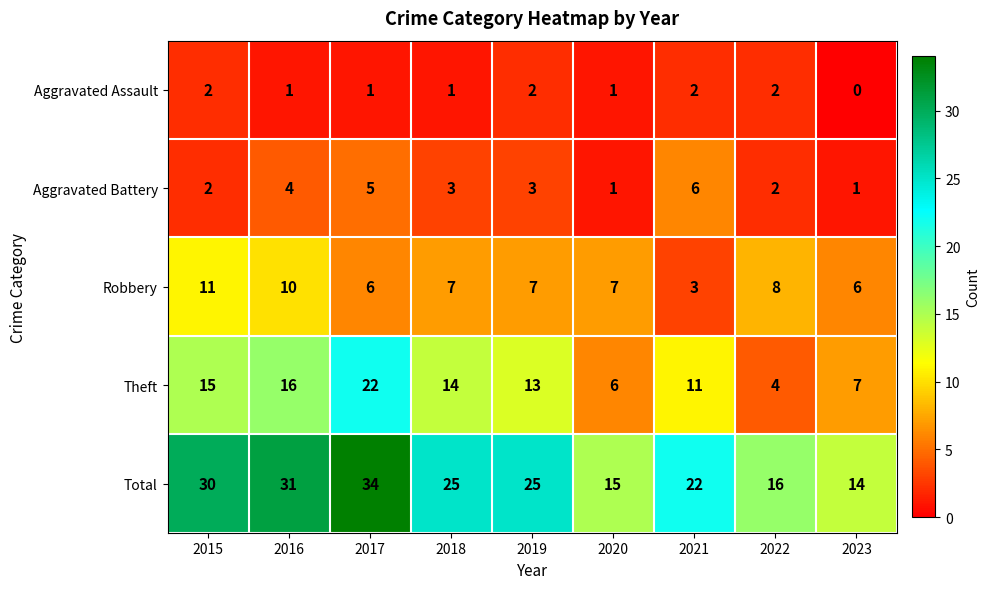

How many categories are shown in the chart?

9